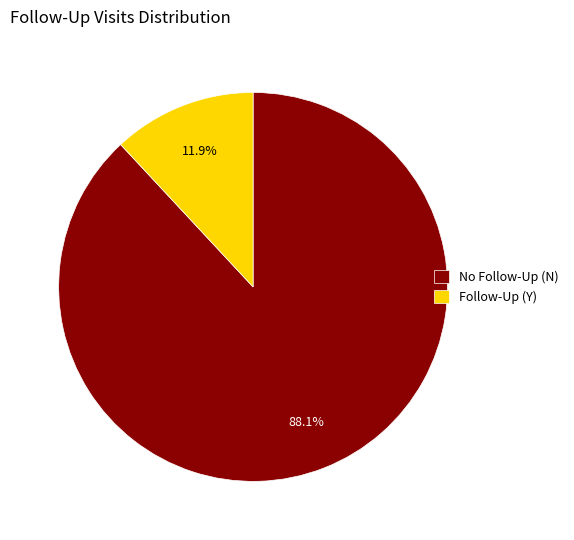

Rank the categories by value from highest to lowest.

No Follow-Up (N), Follow-Up (Y)